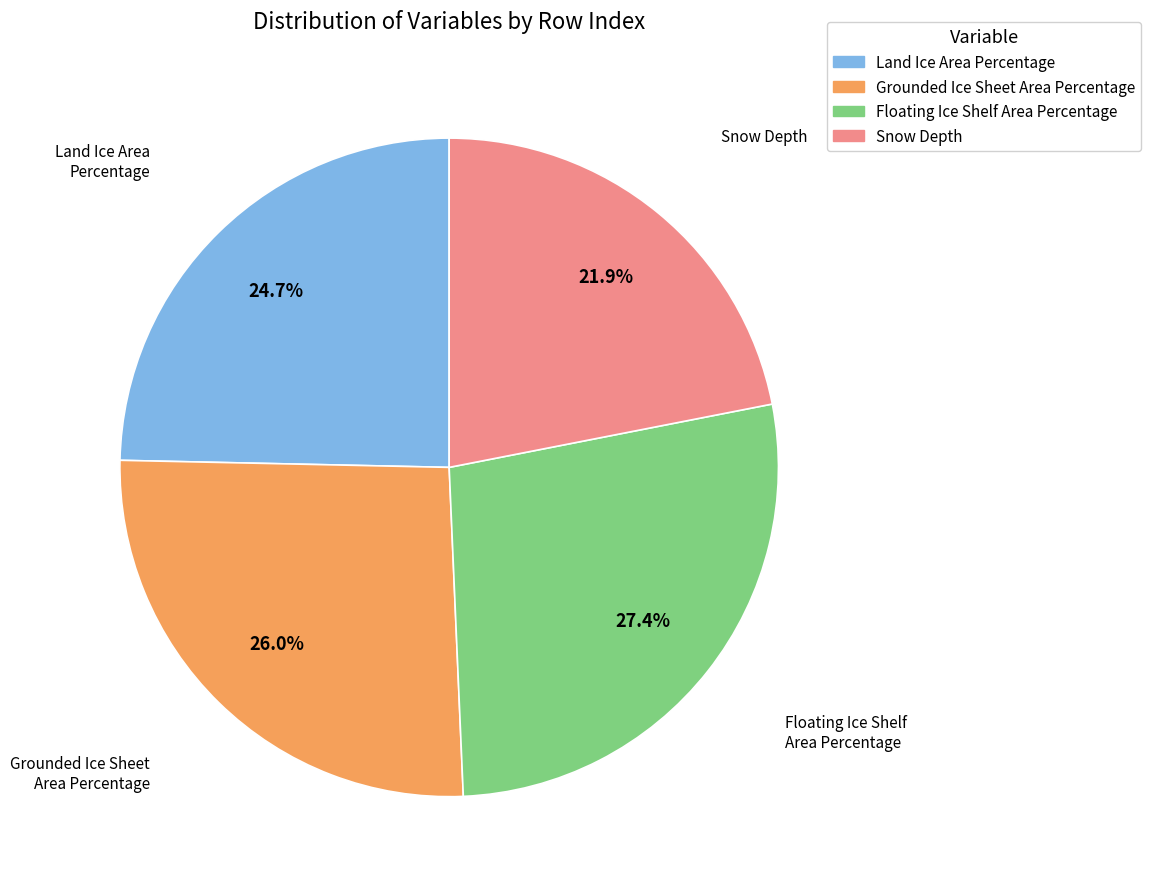

What is the smallest slice in the pie chart?

Snow Depth